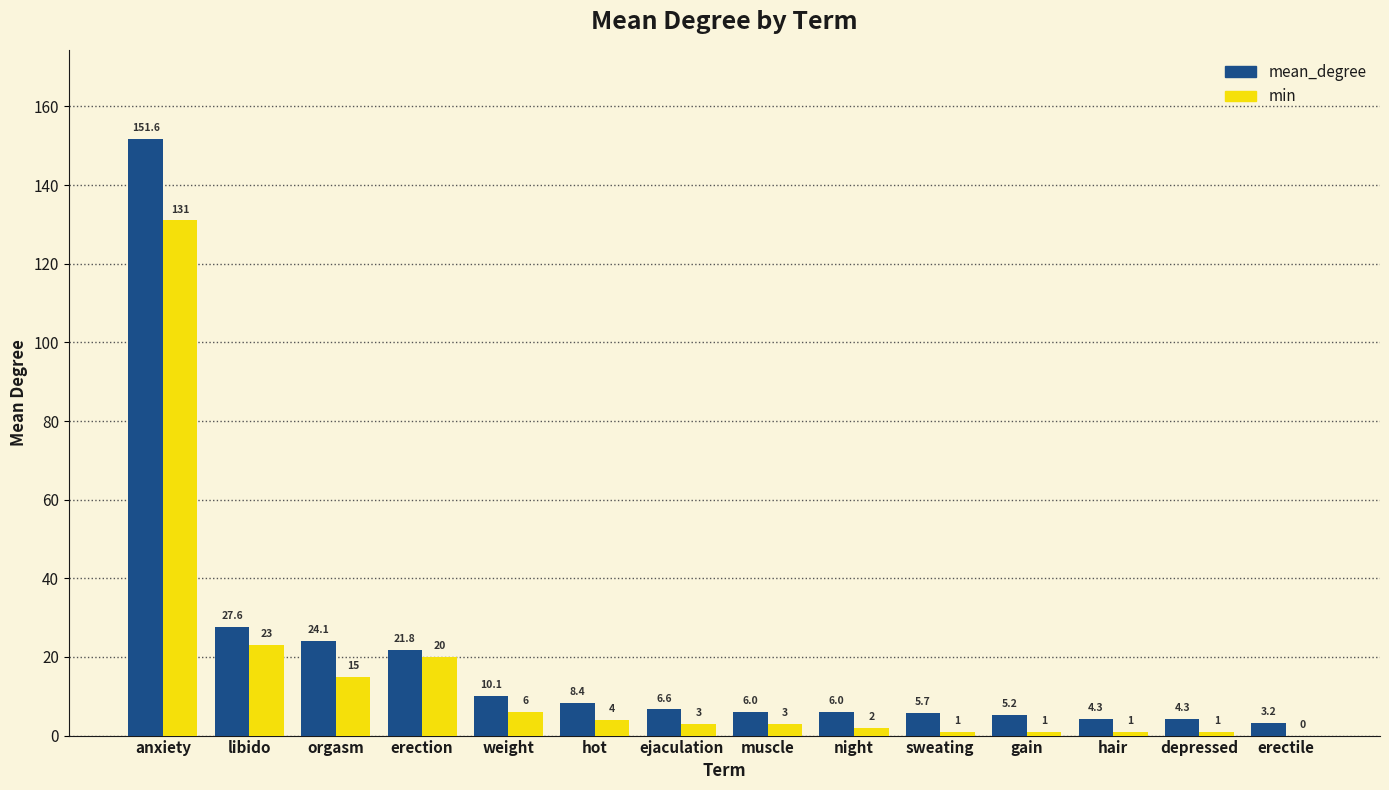

How many distinct data groups are displayed?

2